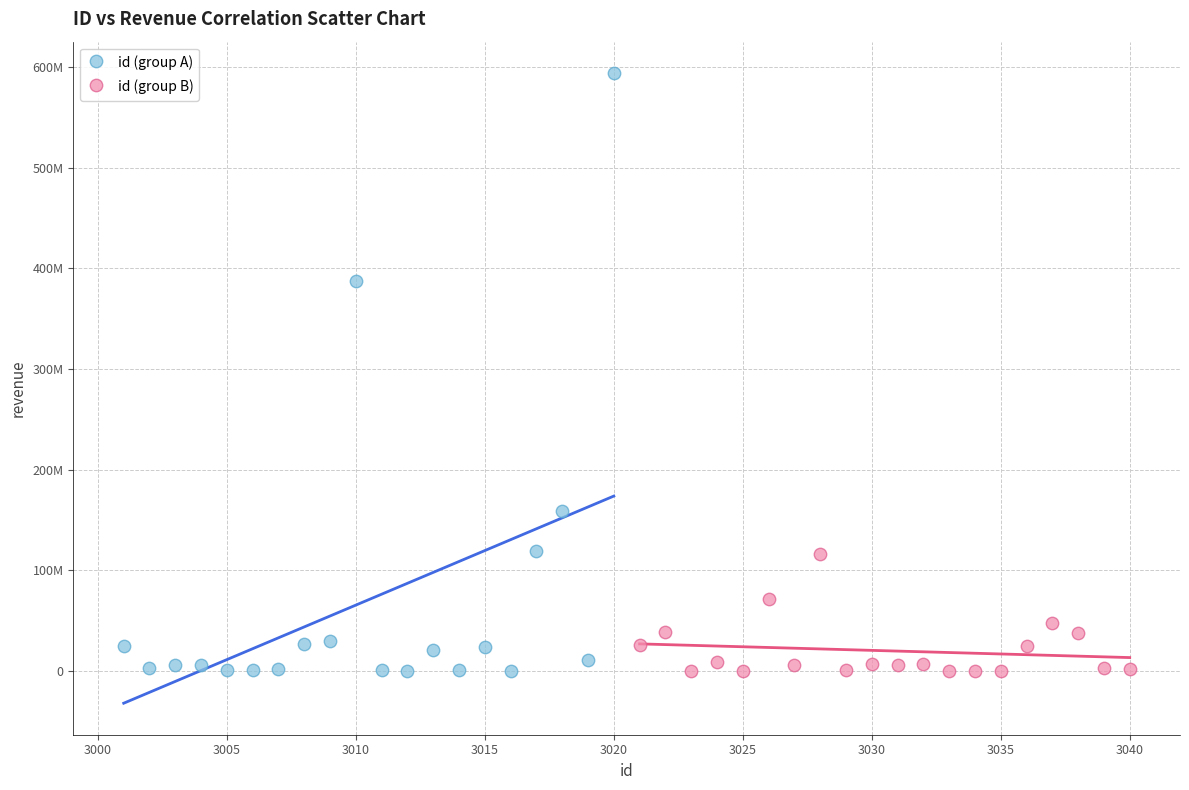

What are all the series names shown in the legend?

id (group A), id (group B)